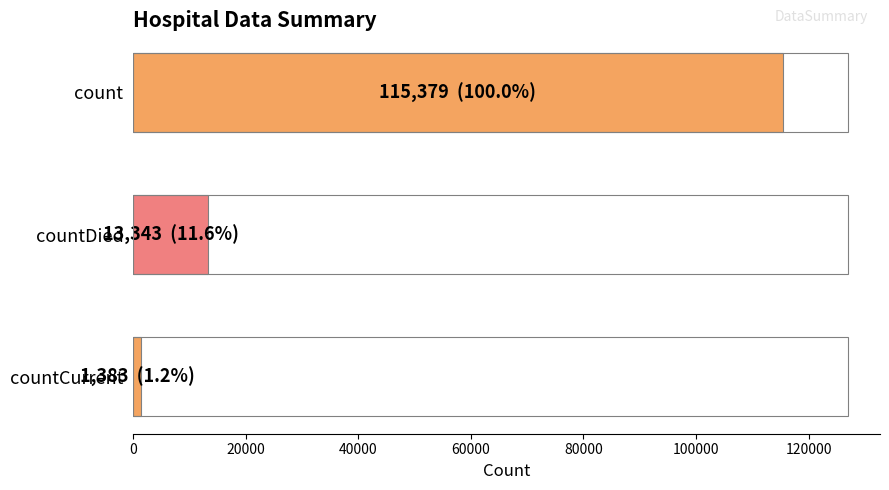

The chart shows a value of 5959 at countDied. True or false?

False